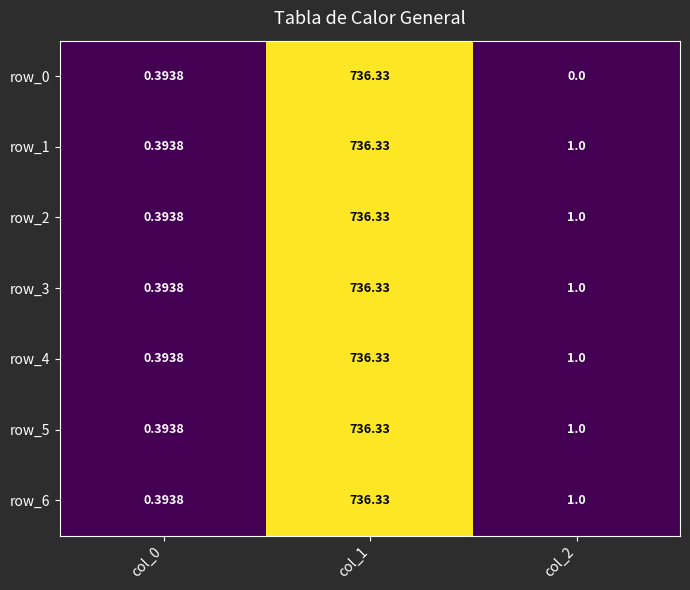

What is the sum of the row_6 values at col_0 and col_2?

1.4